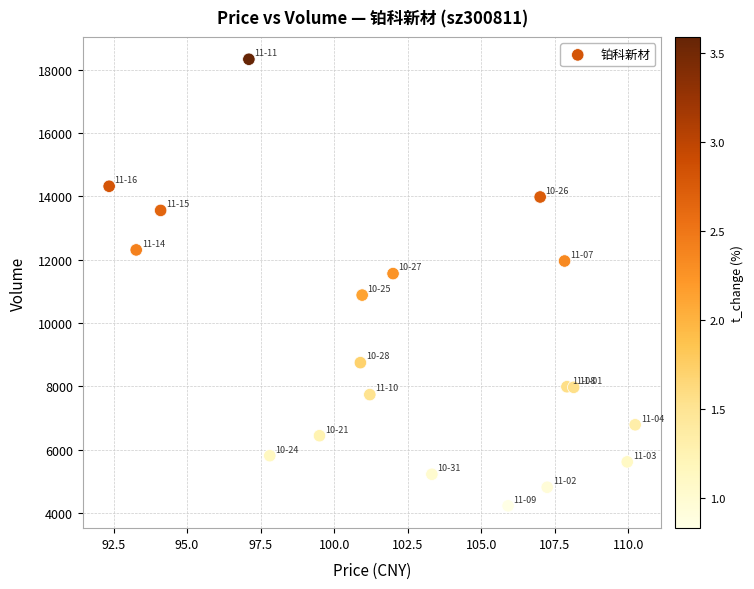

What is the range of Y values (max minus min)?

14098